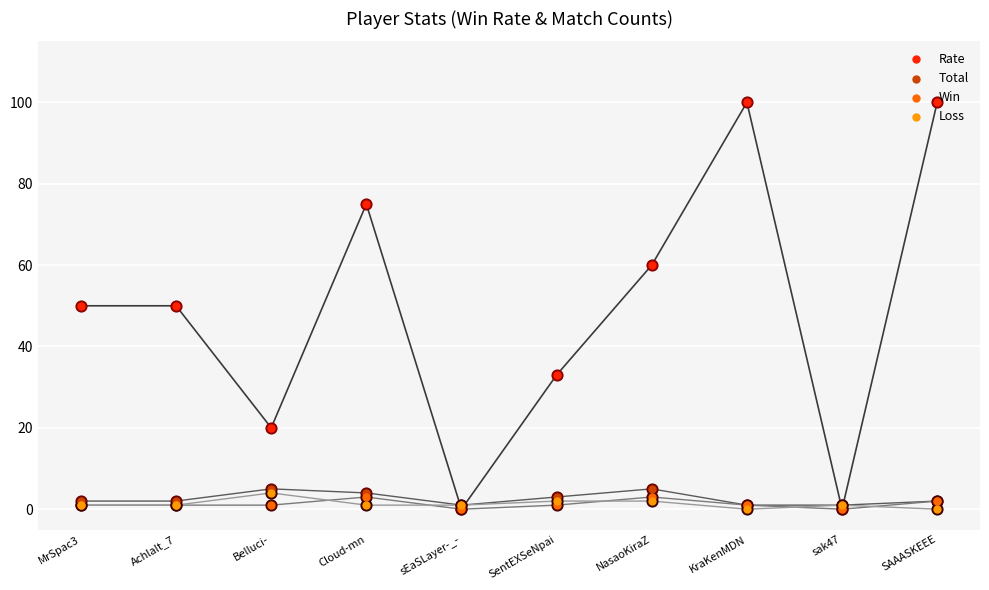

At how many categories does at least one series exceed 75?

2